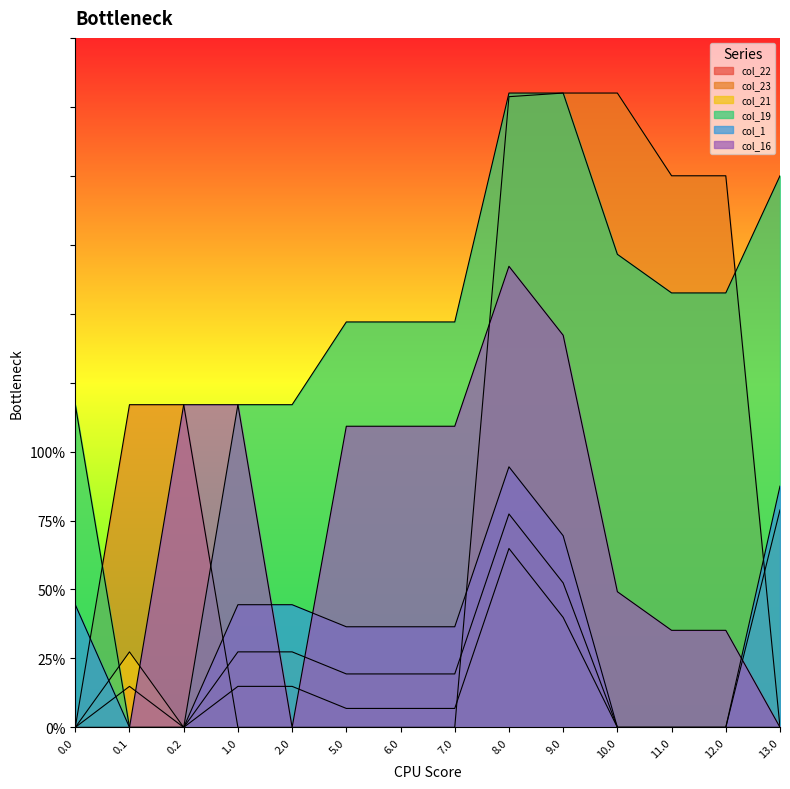

Reading left to right, what are all the values shown in this chart?

col_22: 0.0	14.9	0.0	14.9	14.9	6.9	6.9	6.9	64.9	39.9	0.0	0.0	0.0	0.0
col_23: 0.0	117.0	117.0	0.0	0.0	0.0	0.0	0.0	228.7	230.0	230.0	200.0	200.0	0.0
col_21: 0.0	27.4	0.0	27.4	27.4	19.4	19.4	19.4	77.4	52.4	0.0	0.0	0.0	78.8
col_19: 117.0	0.0	0.0	117.0	117.0	147.0	147.0	147.0	230.0	230.0	171.5	157.5	157.5	200.0
col_1: 44.5	0.0	0.0	44.5	44.5	36.5	36.5	36.5	94.5	69.5	0.0	0.0	0.0	87.5
col_16: 0.0	0.0	117.0	117.0	0.0	109.2	109.2	109.2	167.2	142.2	49.2	35.2	35.2	0.0